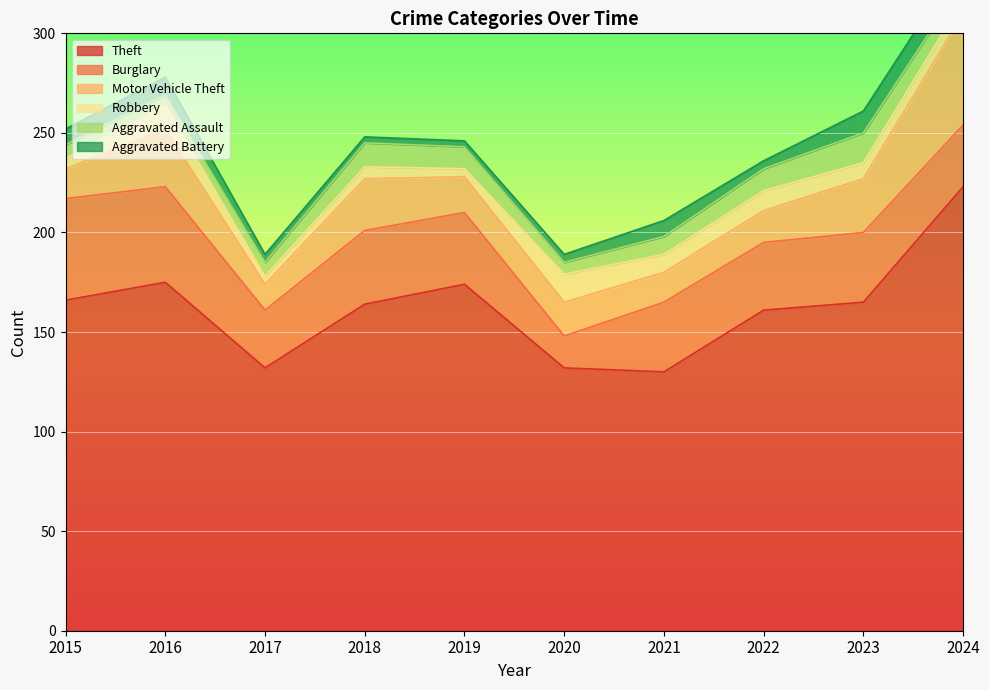

Where is the first local minimum for Theft?

2017